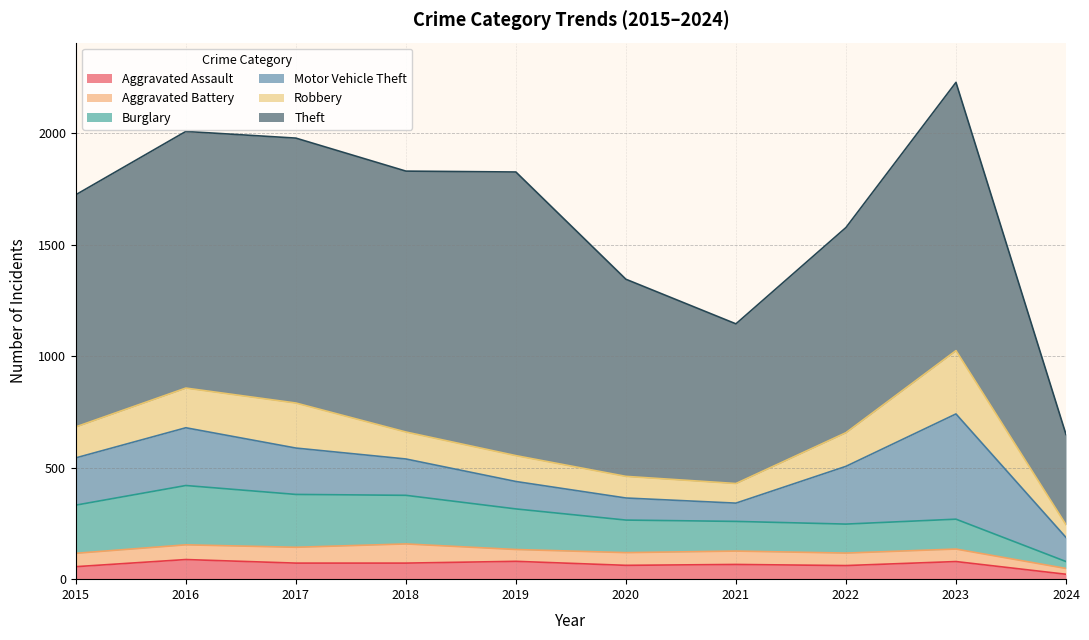

Reading right to left, list all the values displayed in this chart.

Aggravated Assault: 22	79	61	66	62	80	72	72	88	56
Aggravated Battery: 26	56	56	60	57	53	86	71	66	60
Burglary: 31	134	130	133	146	182	218	237	266	216
Motor Vehicle Theft: 108	472	259	82	99	123	163	208	259	212
Robbery: 57	284	151	88	97	116	121	202	178	139
Theft: 405	1203	920	716	884	1272	1170	1188	1151	1041